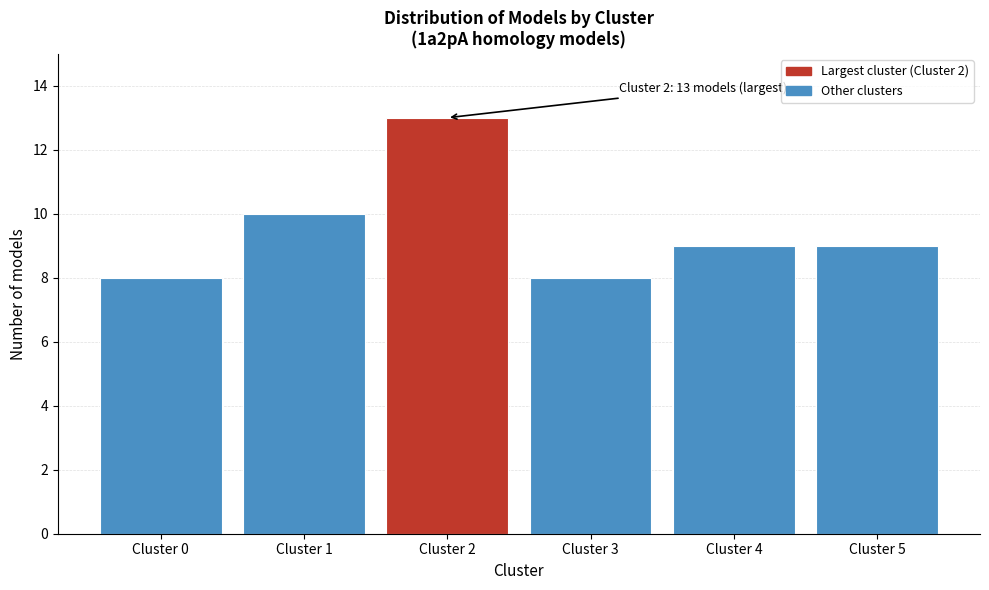

Reading left to right, list all the values displayed in this chart.

8	10	13	8	9	9